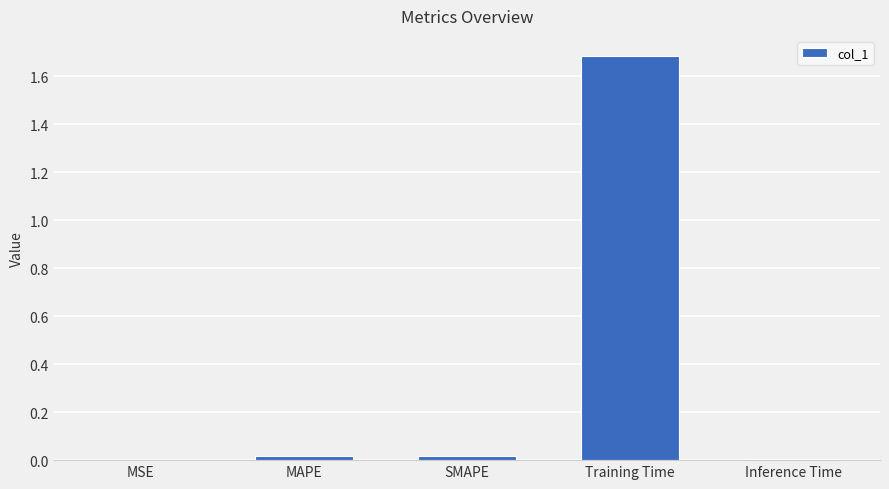

The value at MSE is 0.0. True or false?

True